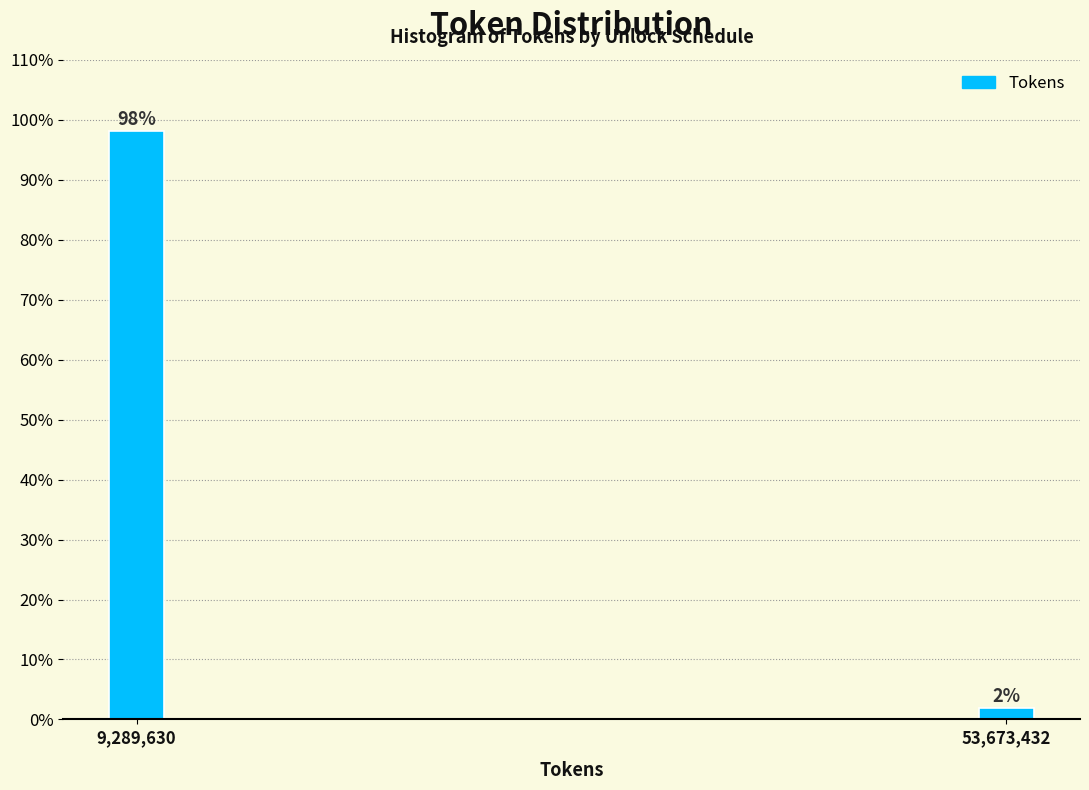

Where does the data first go above 98?

9,289,630